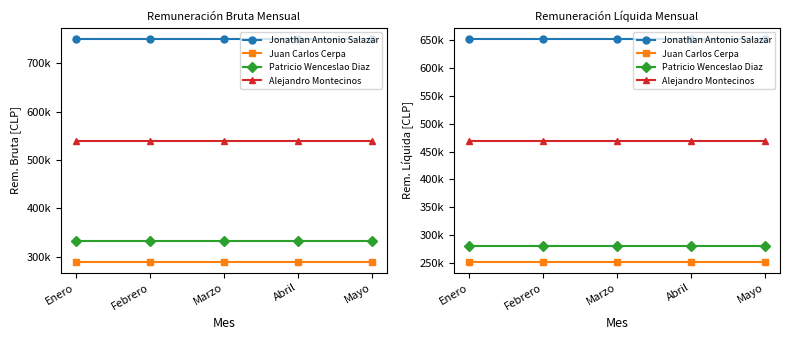

What value does the Patricio Wenceslao Diaz series have at Marzo?

279508